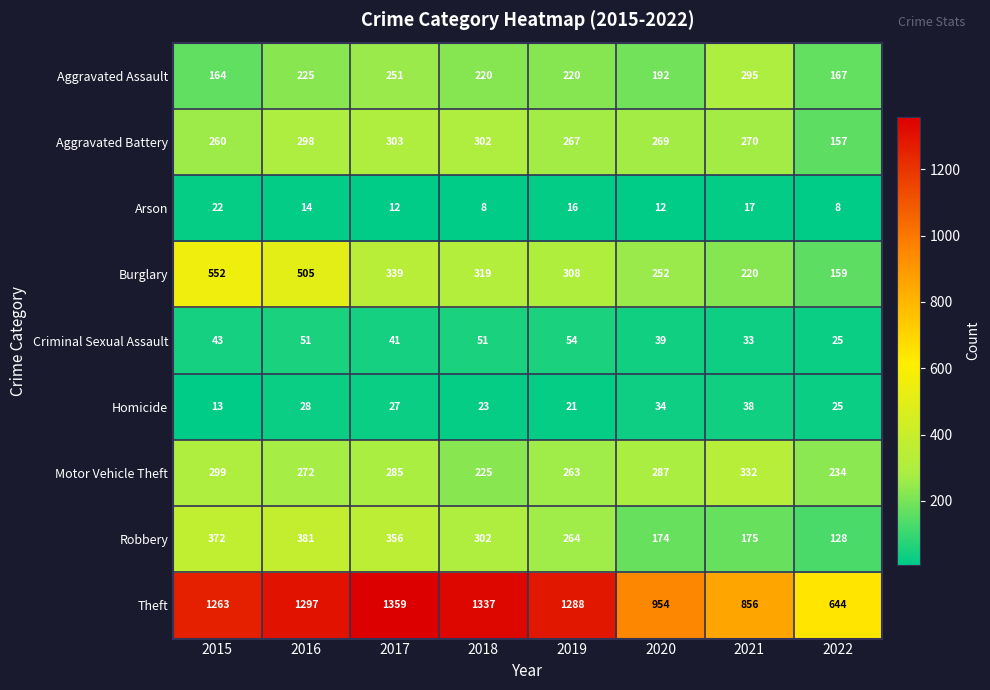

At which category is the sum across all series the highest?

2016